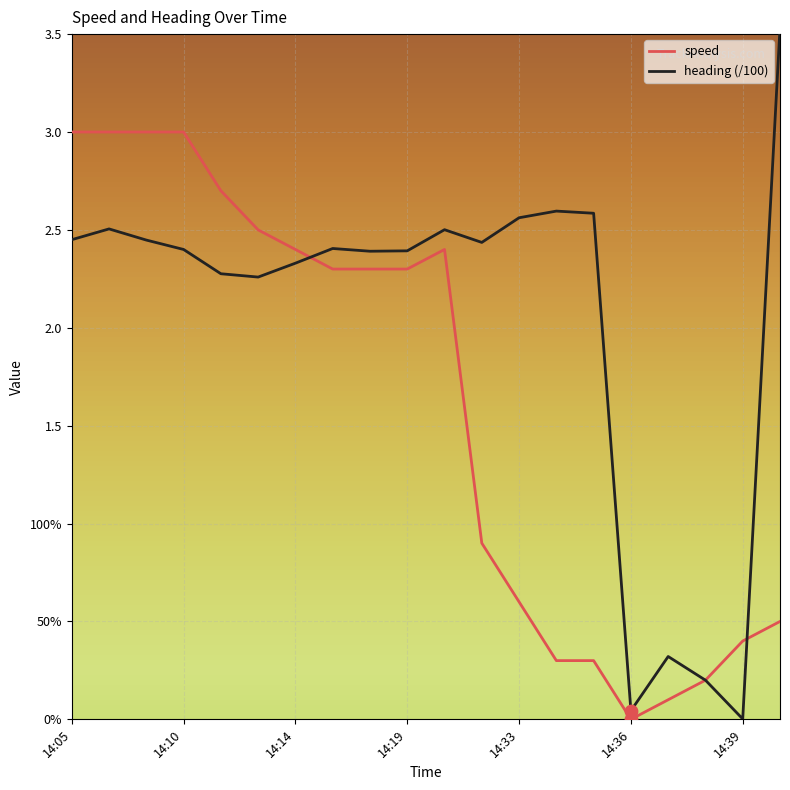

At how many categories does at least one series exceed 1?

16